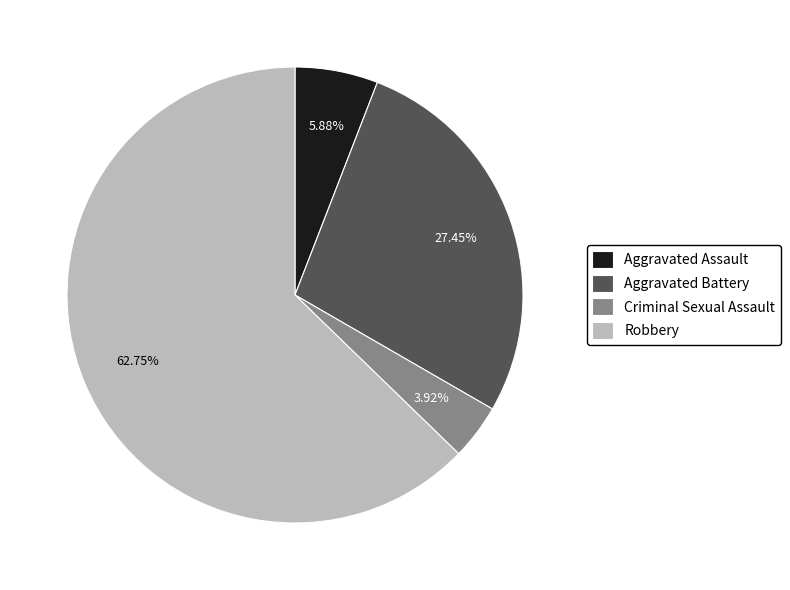

Which category has the smallest portion of the pie?

Criminal Sexual Assault